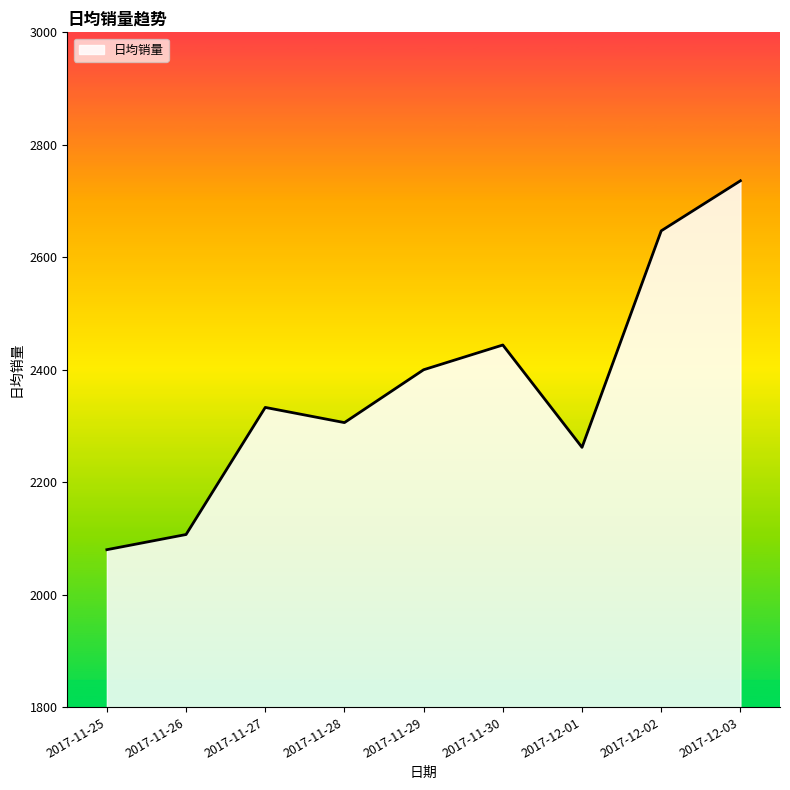

Rank the categories by value from highest to lowest.

2017-12-03, 2017-12-02, 2017-11-30, 2017-11-29, 2017-11-27, 2017-11-28, 2017-12-01, 2017-11-26, 2017-11-25